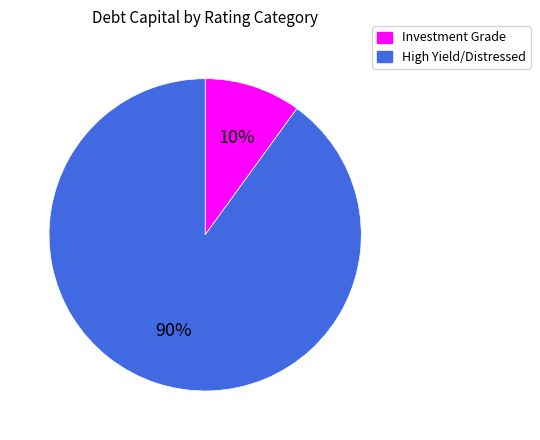

How many segments does this pie chart have?

2